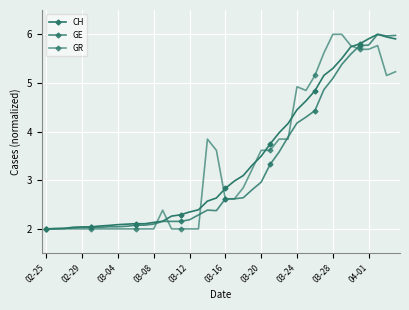

How many series are shown in this chart?

3